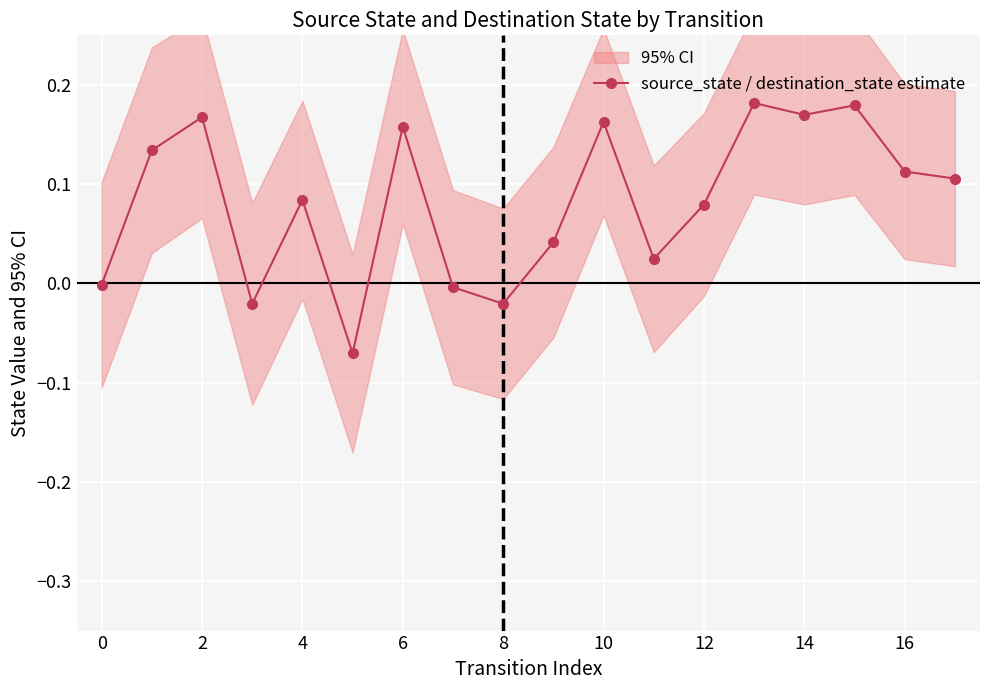

At which category does source_state / destination_state estimate reach its first local peak?

2